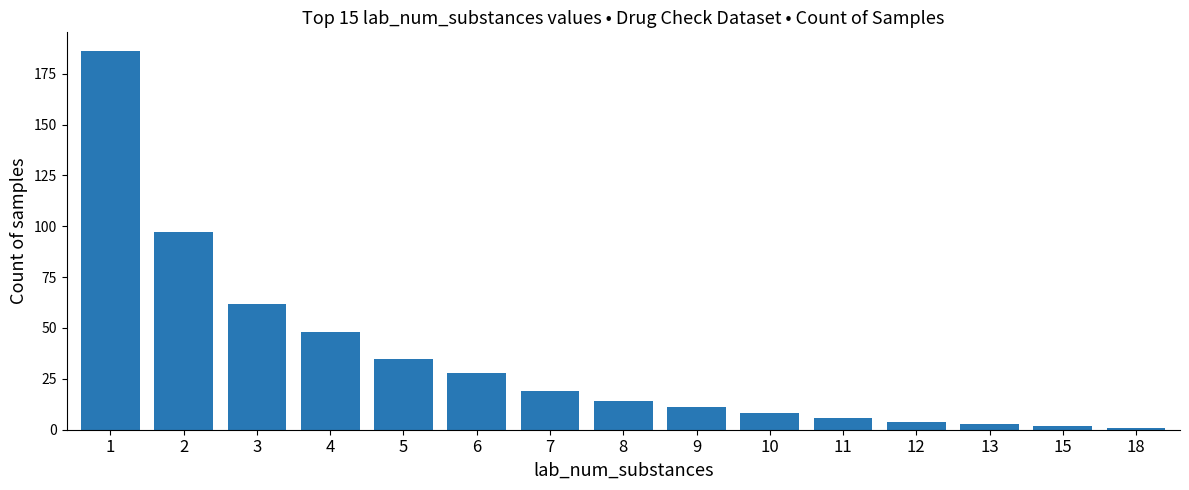

What is the greatest value displayed?

186